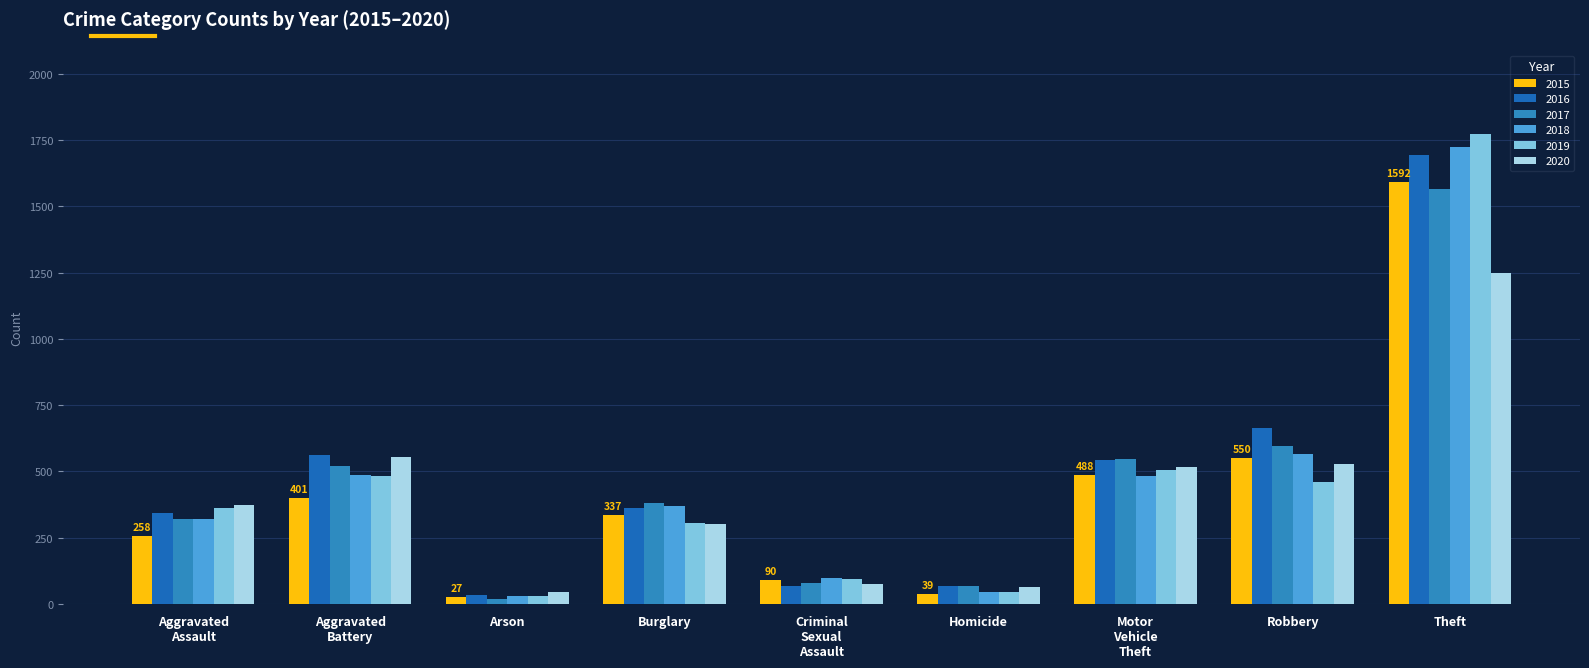

What is the minimum value for 2018?

29